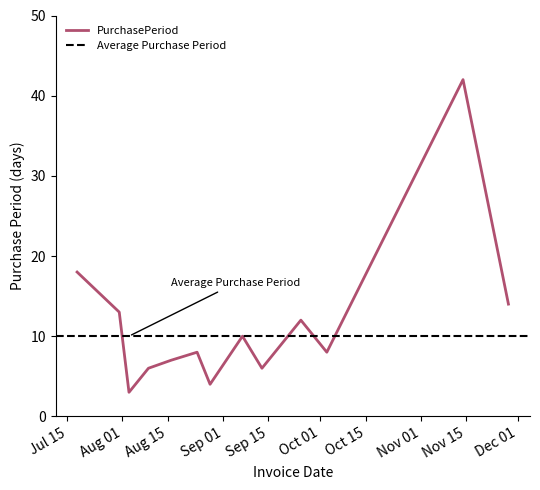

True or false: there are more than 0 points higher than both neighbors.

True